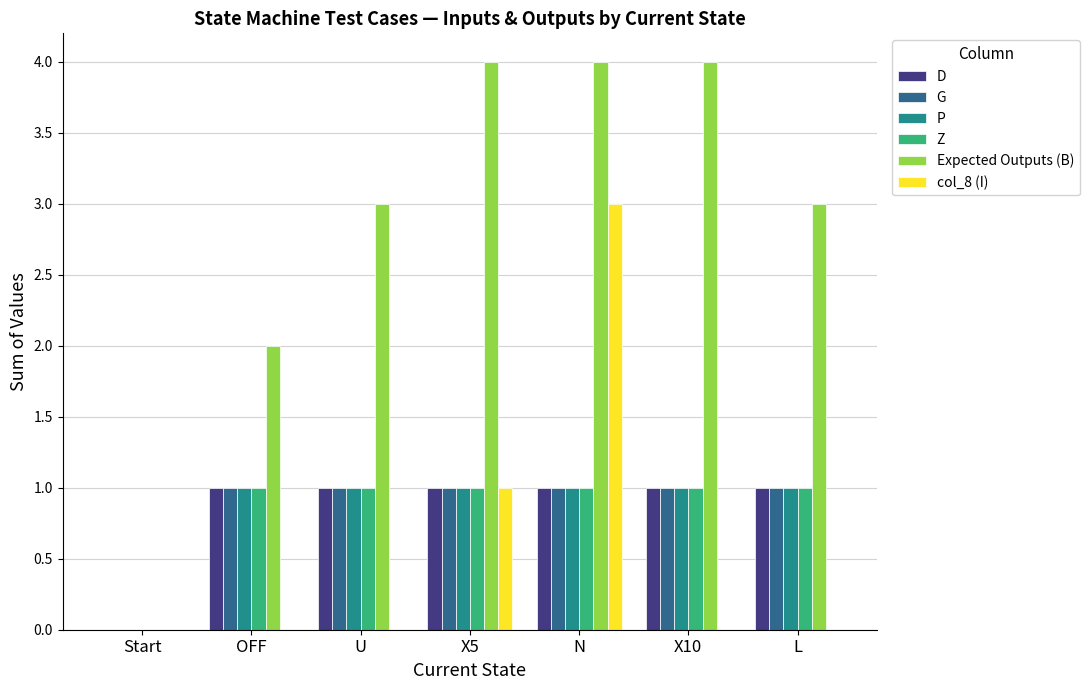

The col_8 (I) series shows 0 at Start. True or false?

True